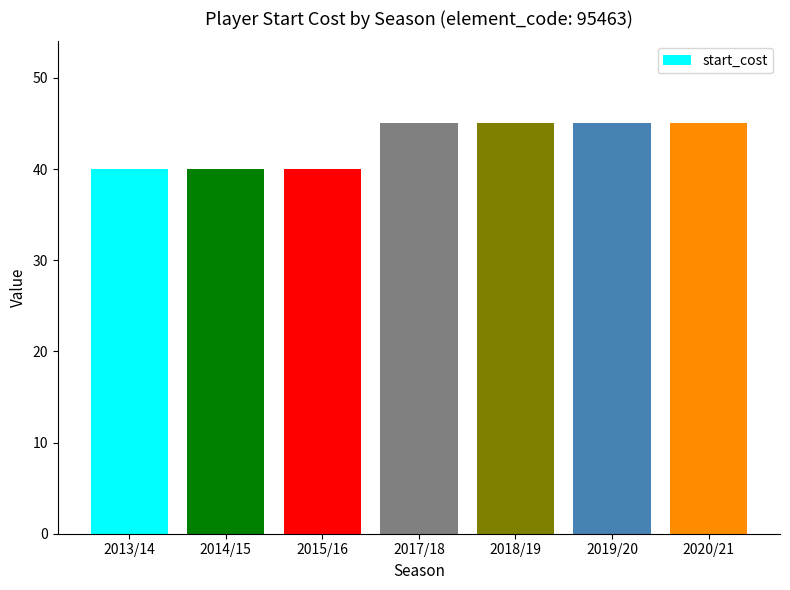

How many bars are there in total?

7